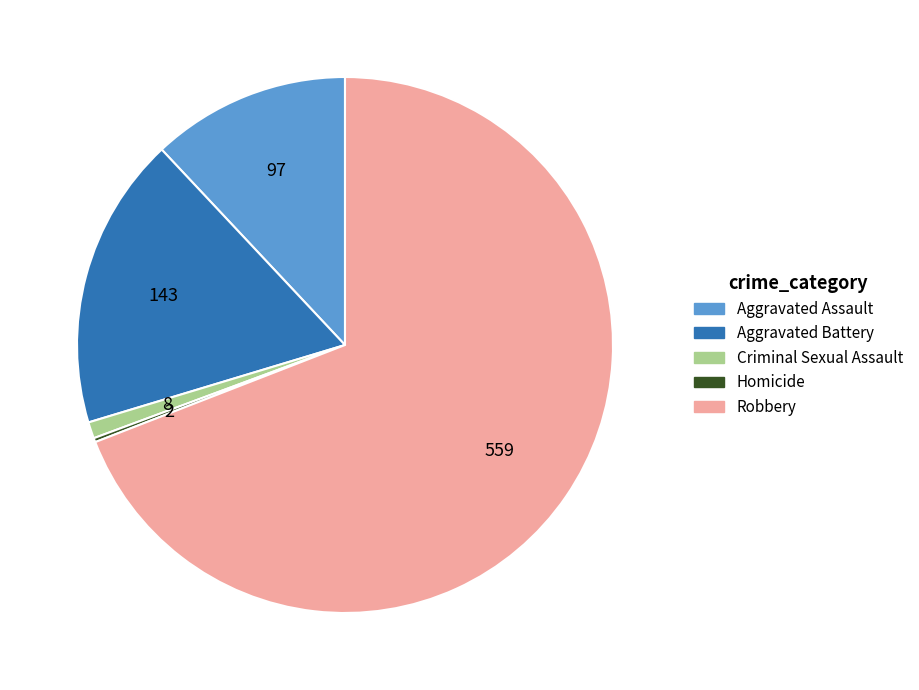

True or false: Robbery accounts for 54% of the total.

False